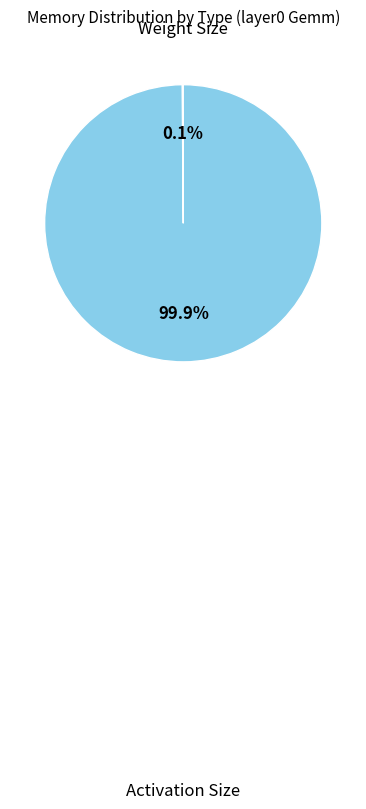

Is there a majority slice in this chart?

Yes